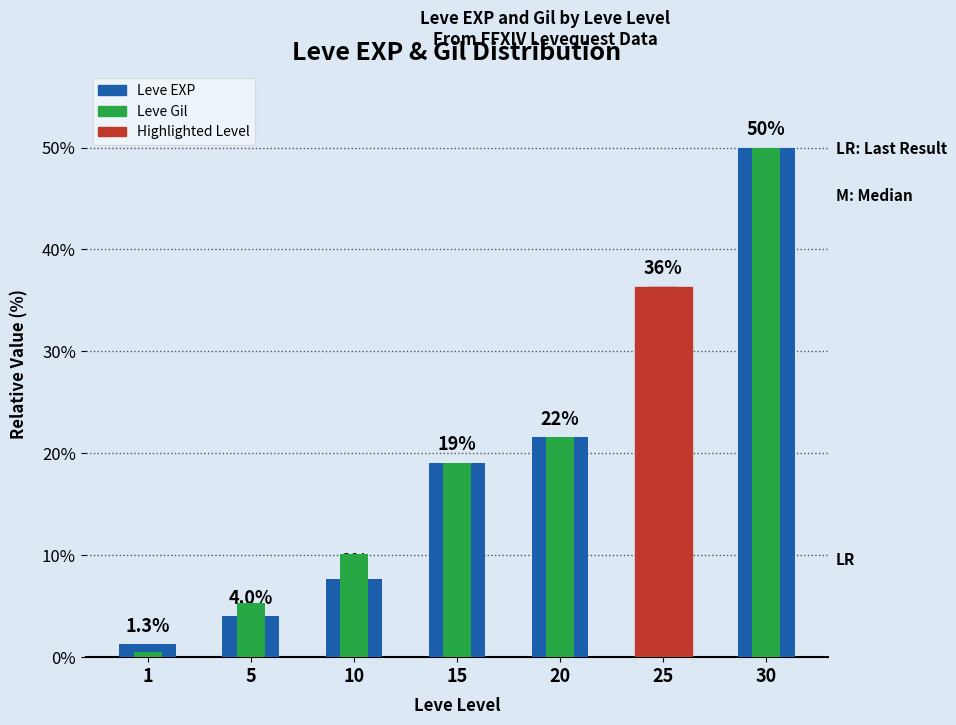

Which series changed the most between 15 and 30?

Leve EXP